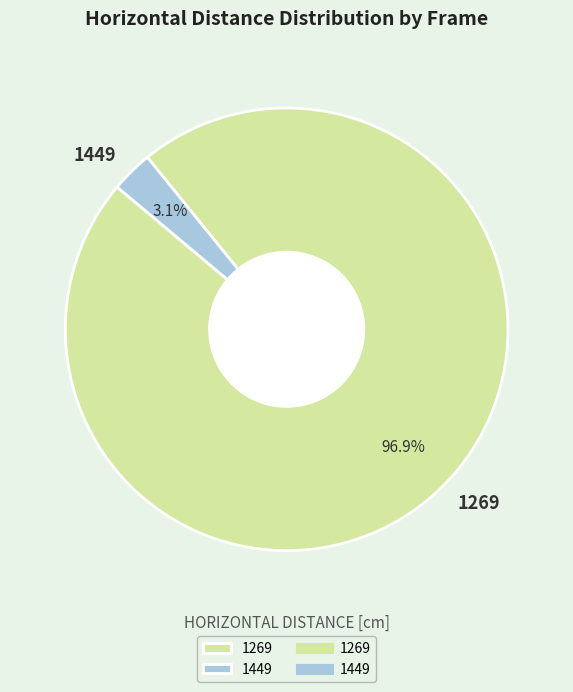

What percentage is the 1449 slice, to the nearest percent?

3%